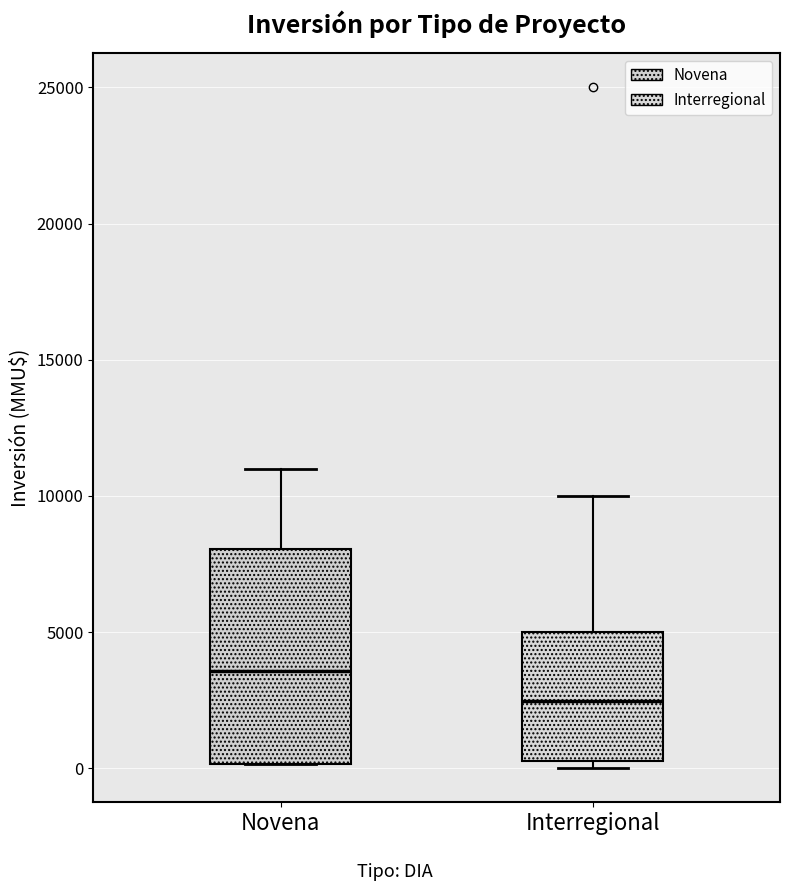

Reading left to right, read every box against the y-axis: the position of its median line, the range the box covers, and the ends of its whiskers. The values are not printed on the chart, so give them approximately, as read against the axis.

Novena: median 3500, box 0 to 8000, whiskers 0 to 11000
Interregional: median 2500, box 500 to 5000, whiskers 0 to 10000